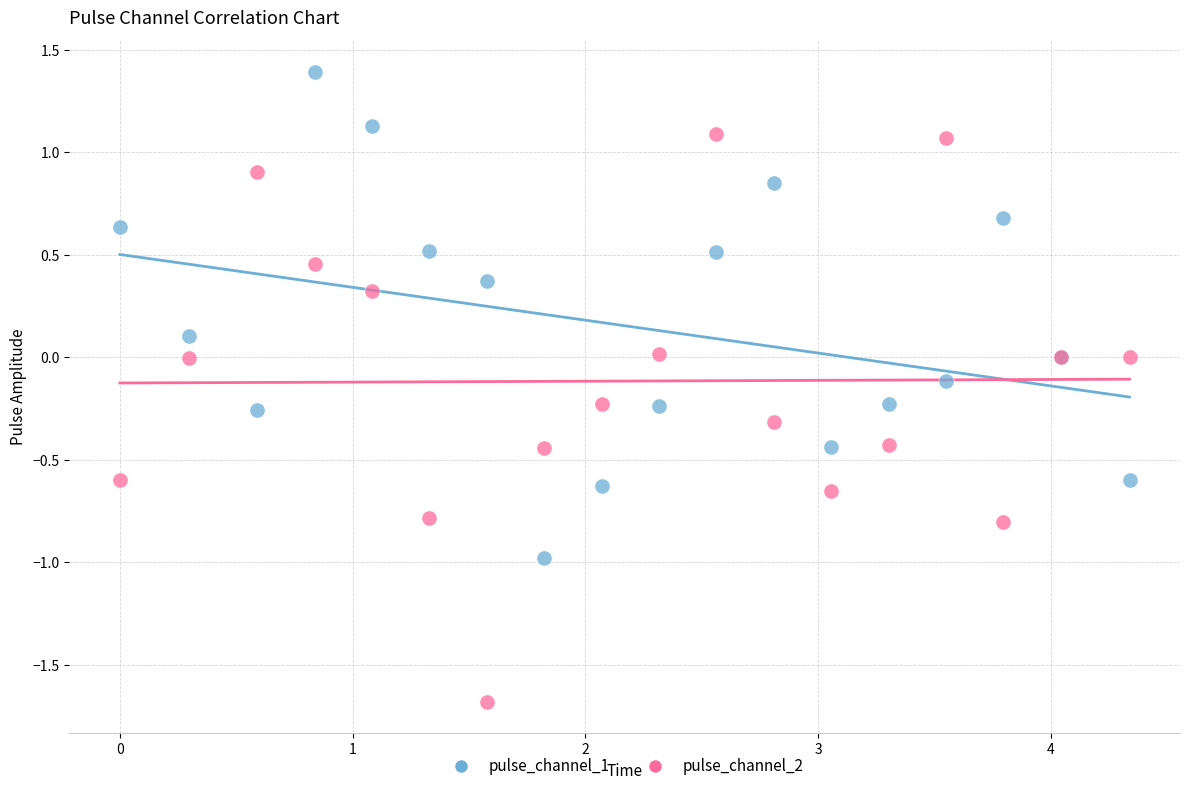

What is the X range (max minus min) for the scatter plot?

4.3